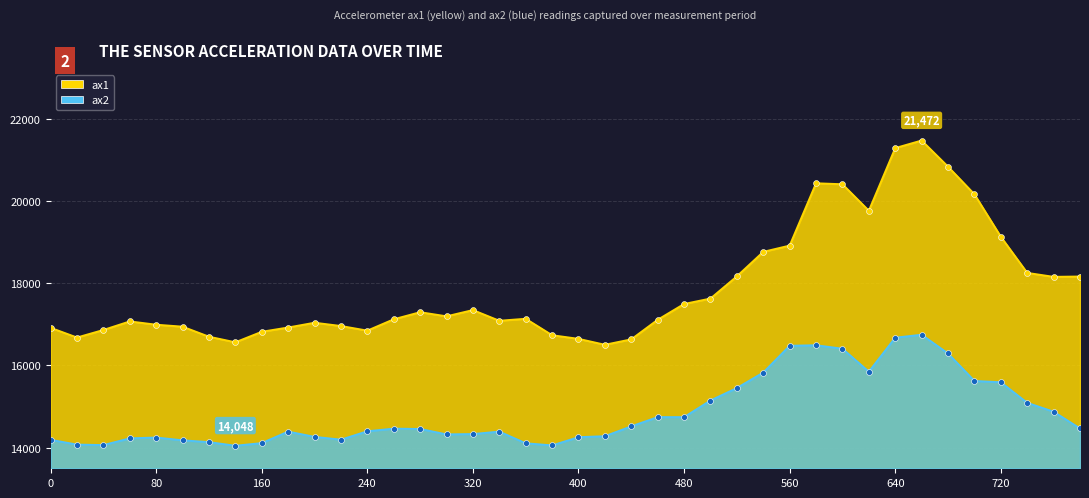

Which series has the widest spread of Y values?

ax1